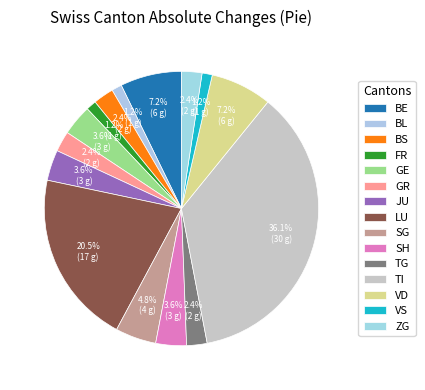

Count the number of slices in the pie.

15